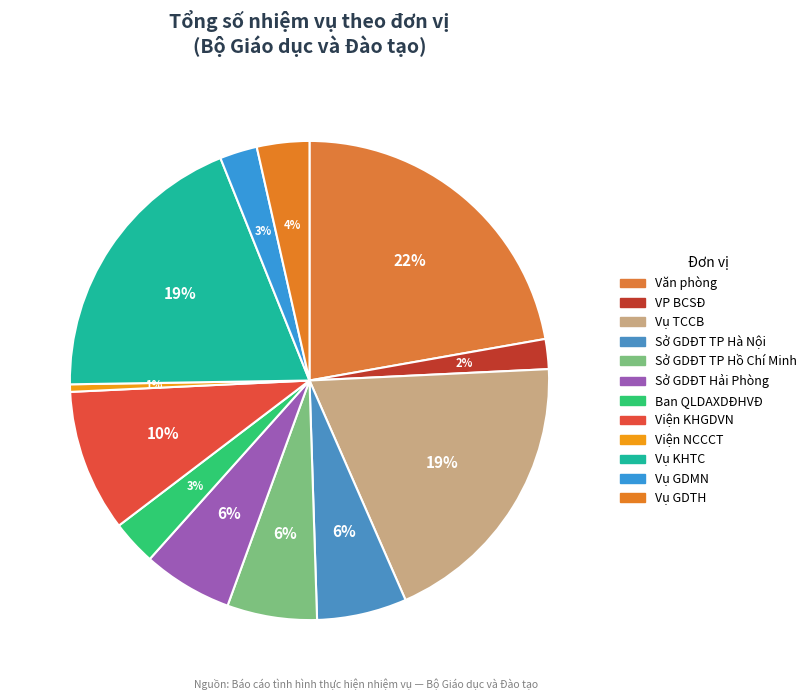

What percentage is the Ban QLDAXDĐHVĐ slice, to the nearest percent?

3%